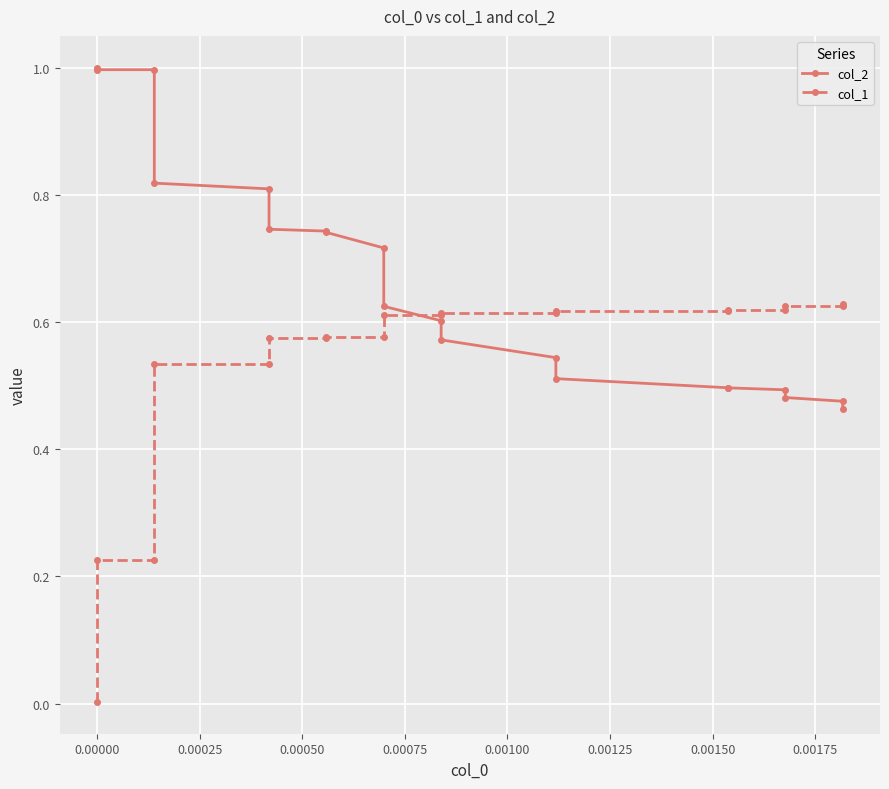

Is this an area chart (filled region under the line)?

No